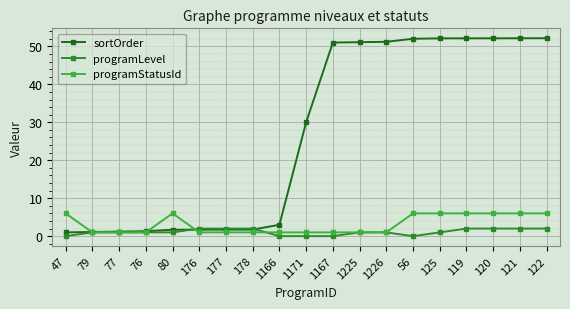

What is the label of the 7th point from the right?

1226